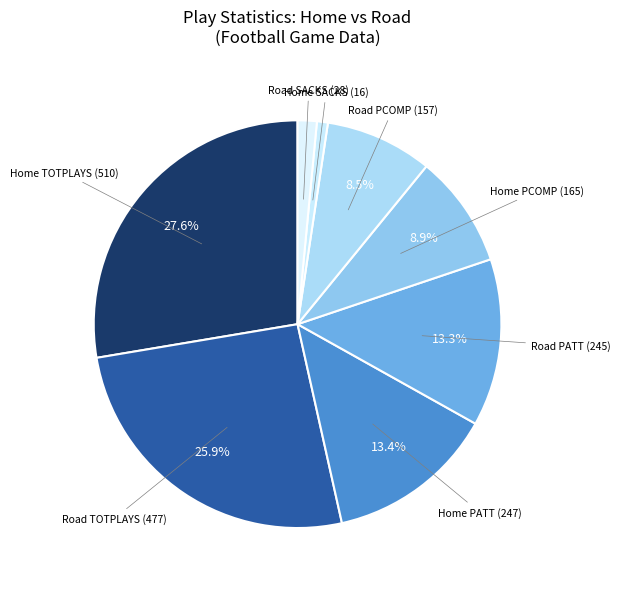

What percentage is NOT represented by Road PATT (245)?

86.7%